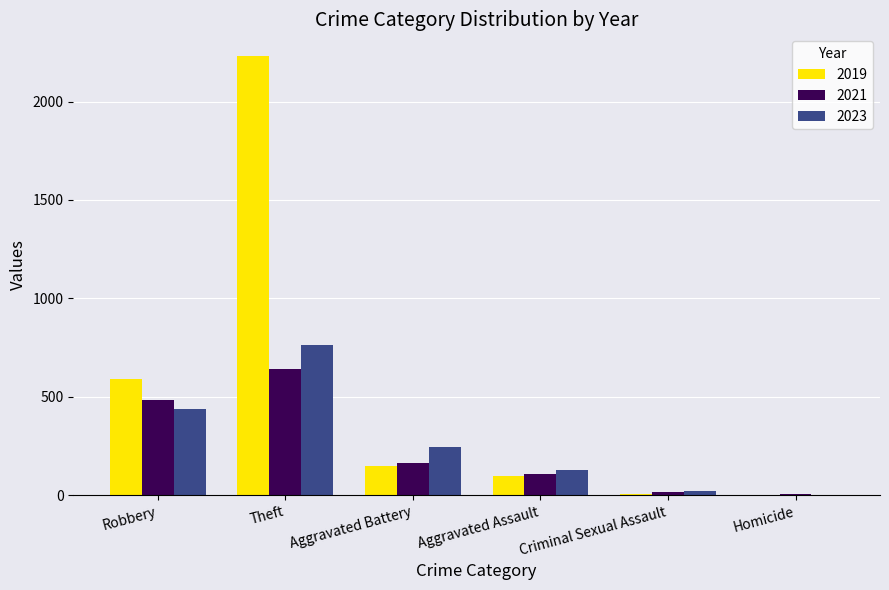

At which label is 2023 closest to 382?

Robbery